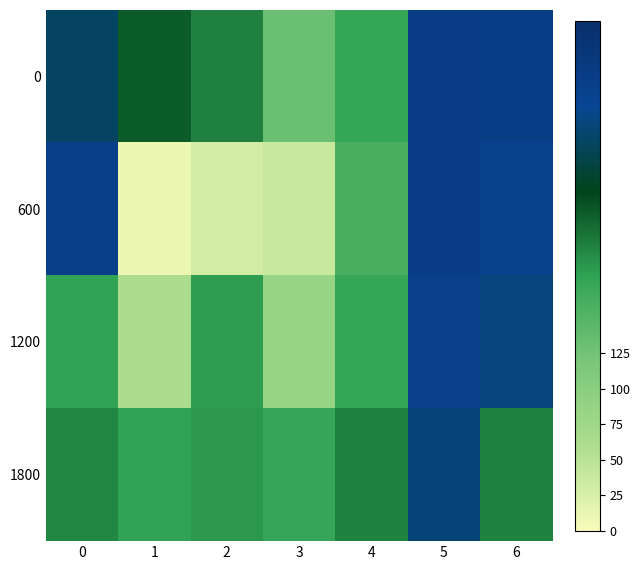

At how many categories does at least one series exceed 312?

3